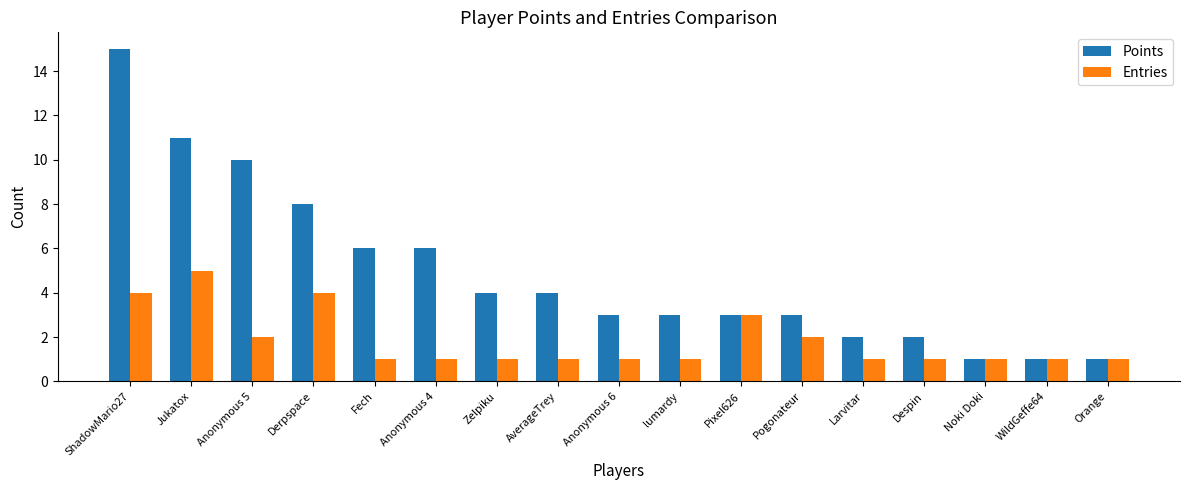

Which label corresponds to the largest value in the chart?

ShadowMario27